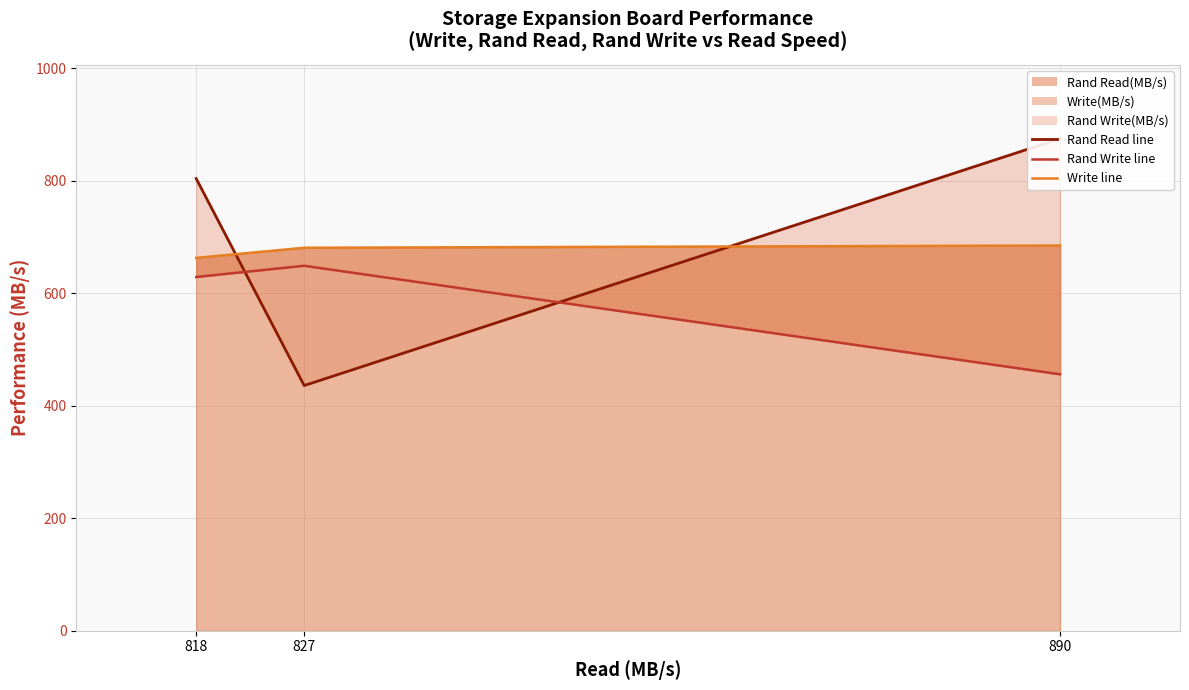

True or false: Rand Write(MB/s) line has a value of 649 at 827.

True